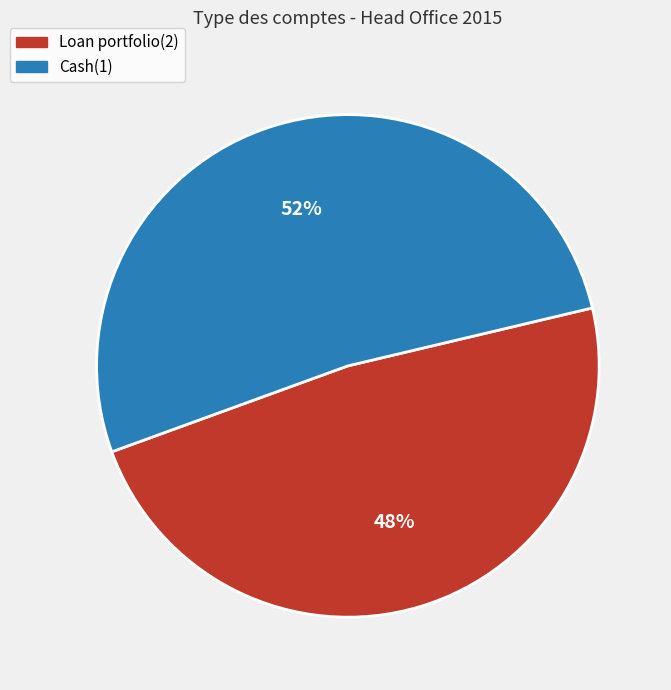

Between Loan portfolio(2) and Cash(1), which is larger?

Cash(1)